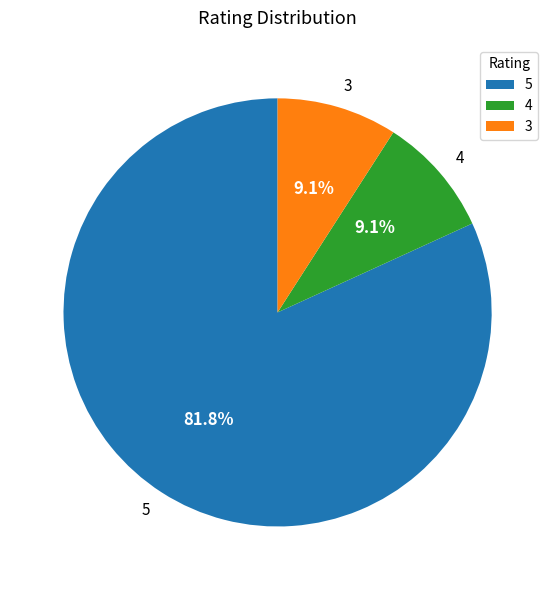

Count the number of slices in the pie.

3